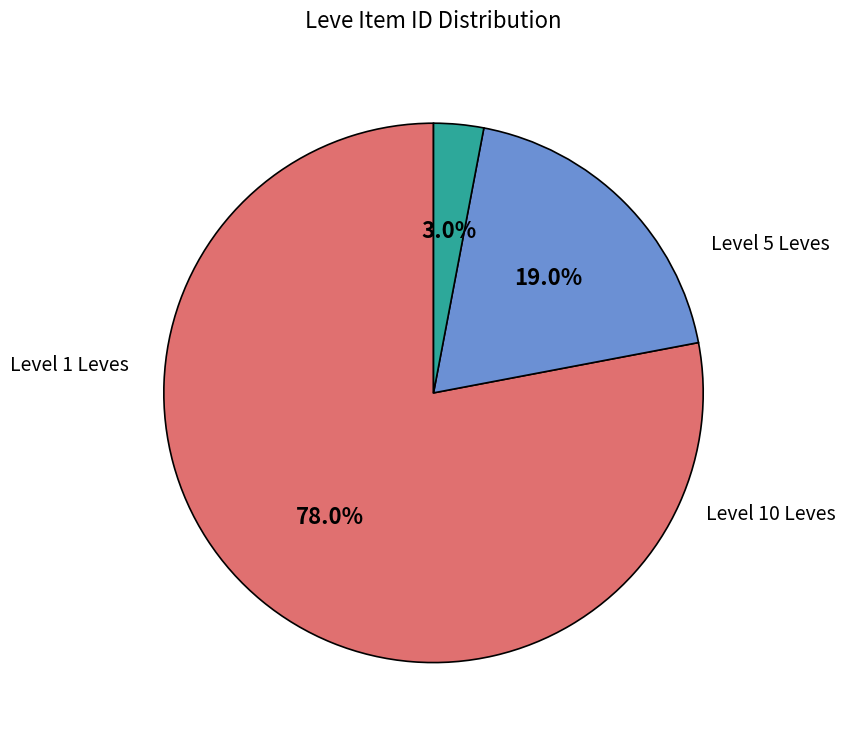

Is there a majority slice in this chart?

Yes